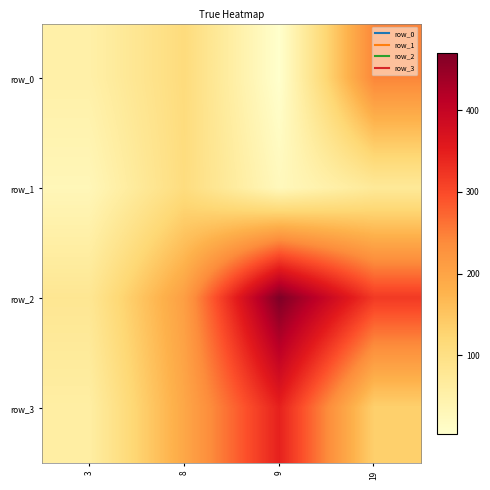

Rank the series by their maximum value, from highest to lowest.

row_2, row_3, row_0, row_1